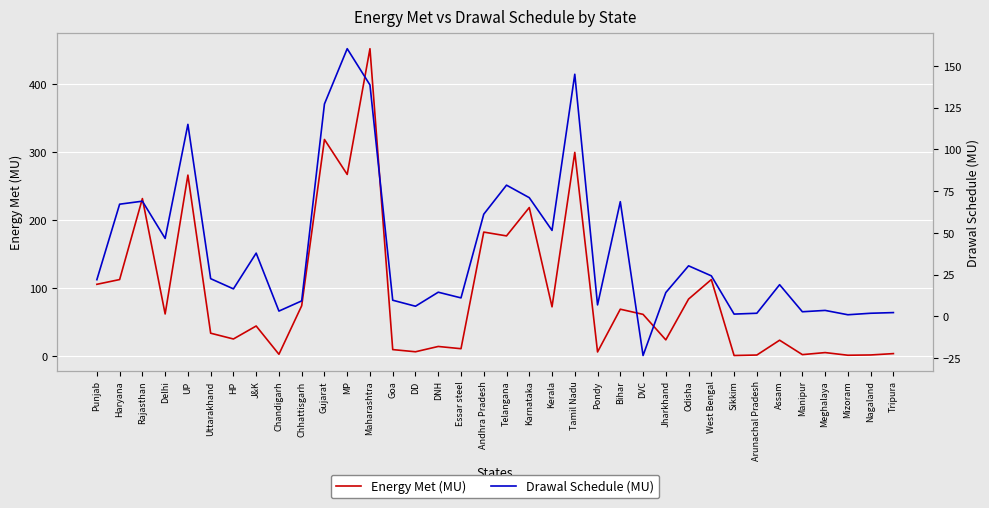

True or false: Energy Met (MU) has a value of 10.9 at DD.

False